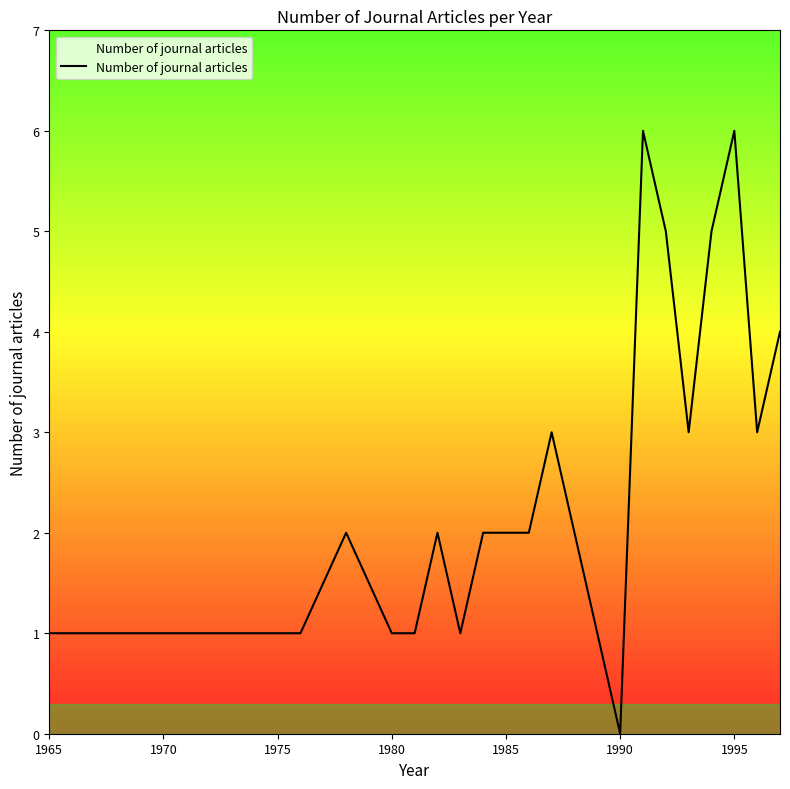

What is the difference between the maximum and minimum values?

6